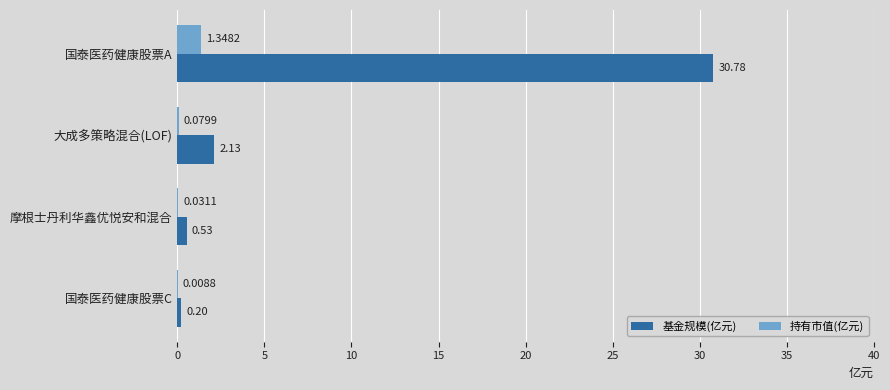

Which label corresponds to the largest value in the chart?

国泰医药健康股票A